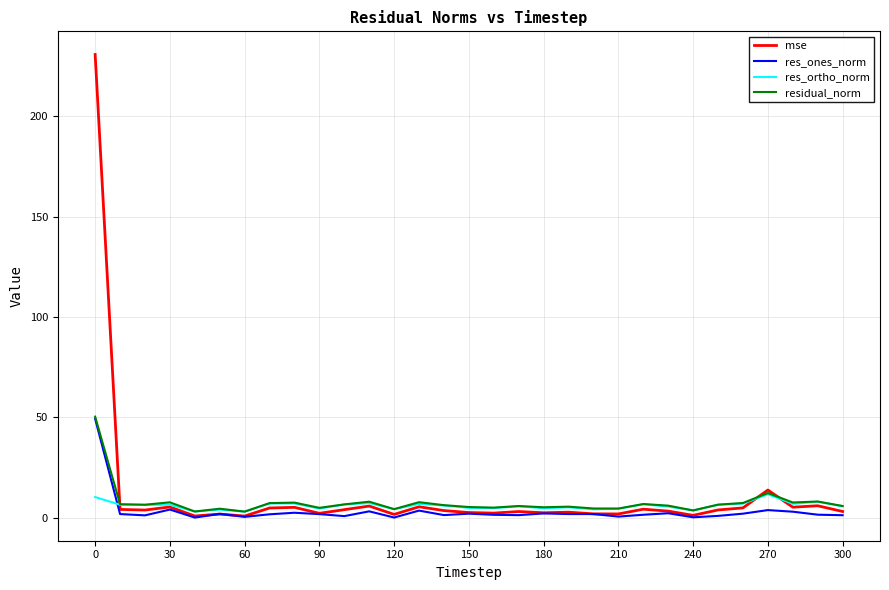

Rank the series by their average value, from highest to lowest.

mse, residual_norm, res_ortho_norm, res_ones_norm